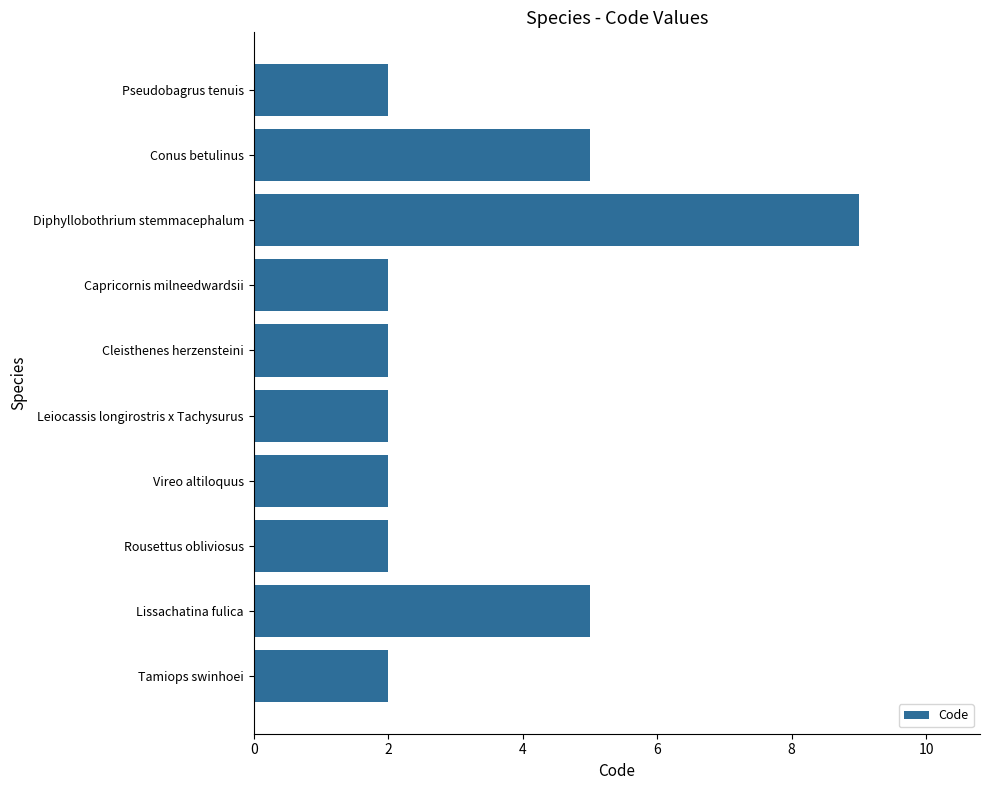

What is the difference between the second highest and minimum values?

3